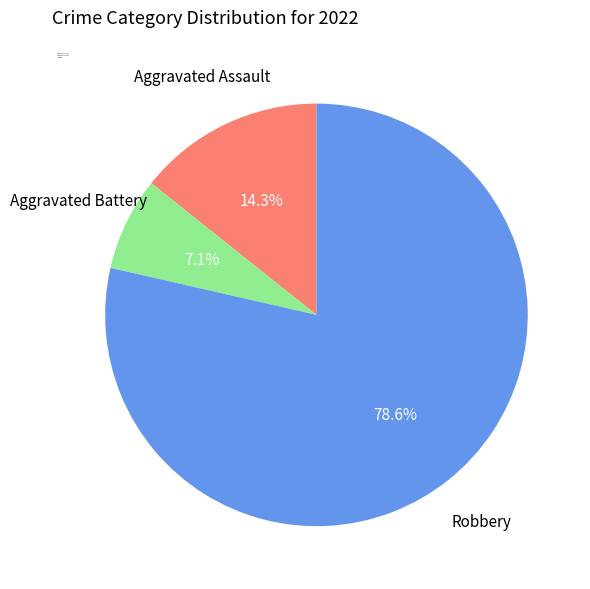

Which category has the smallest portion of the pie?

Aggravated Battery